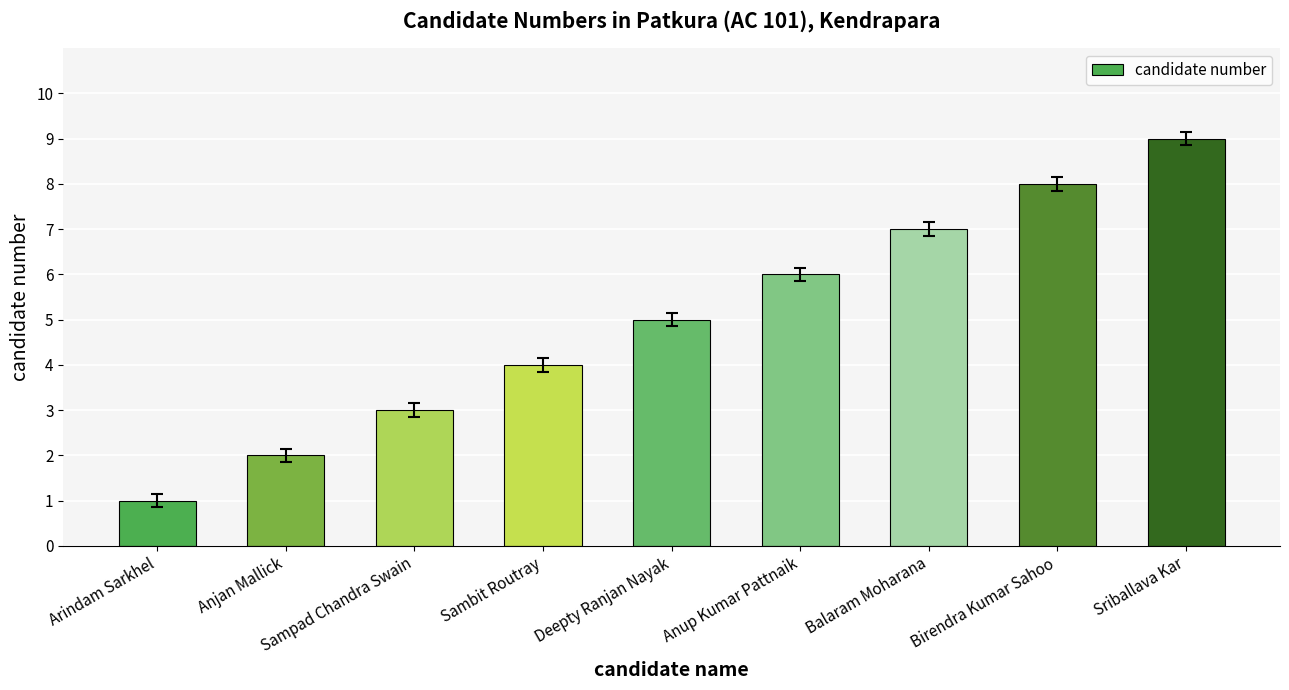

Rank the categories by value from highest to lowest.

Sriballava Kar, Birendra Kumar Sahoo, Balaram Moharana, Anup Kumar Pattnaik, Deepty Ranjan Nayak, Sambit Routray, Sampad Chandra Swain, Anjan Mallick, Arindam Sarkhel